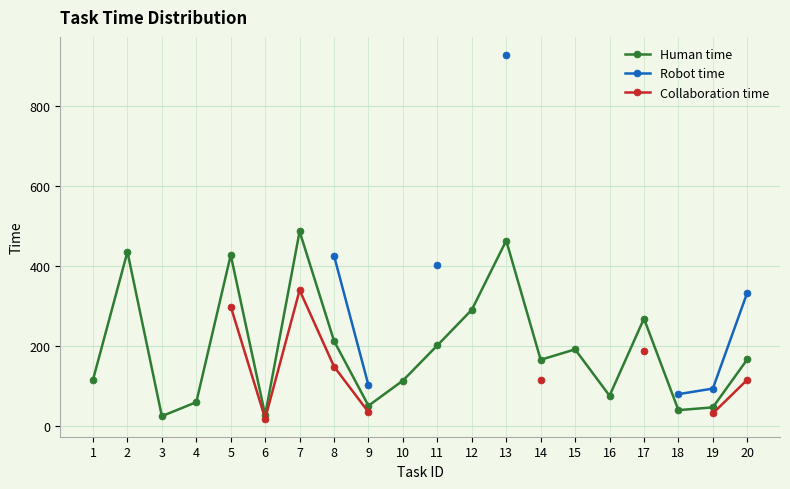

What are all the series names shown in the legend?

Human time, Robot time, Collaboration time